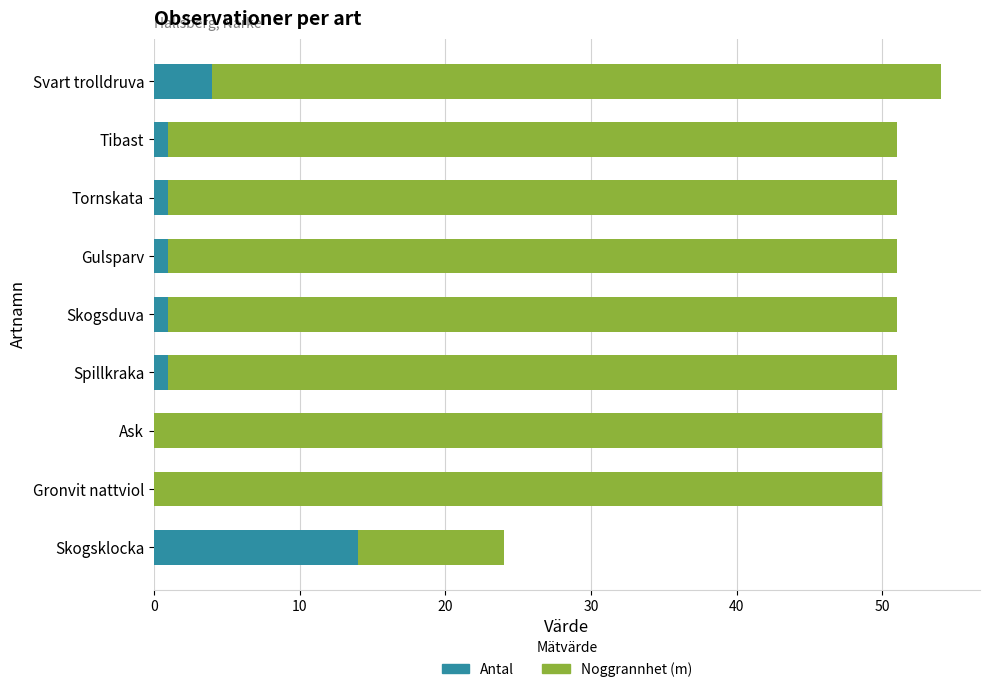

What are all the series names shown in the legend?

Antal, Noggrannhet (m)